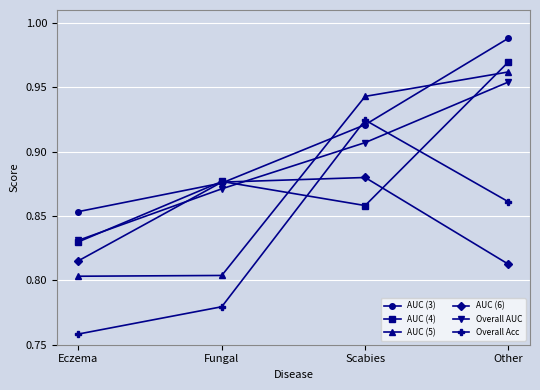

Rank the series by their maximum value, from lowest to highest.

AUC (6), Overall Acc, Overall AUC, AUC (5), AUC (4), AUC (3)